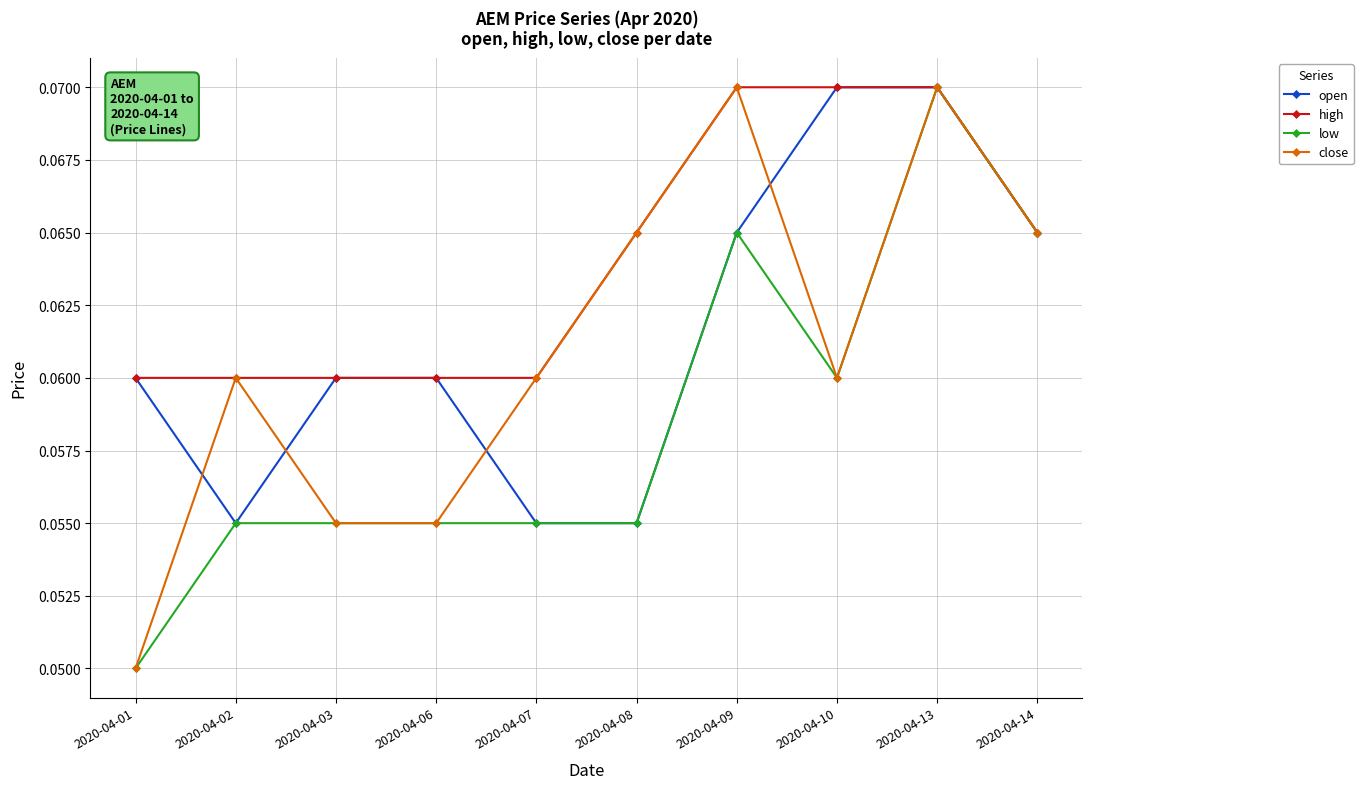

Count the open values in the range 0 to 1.

10